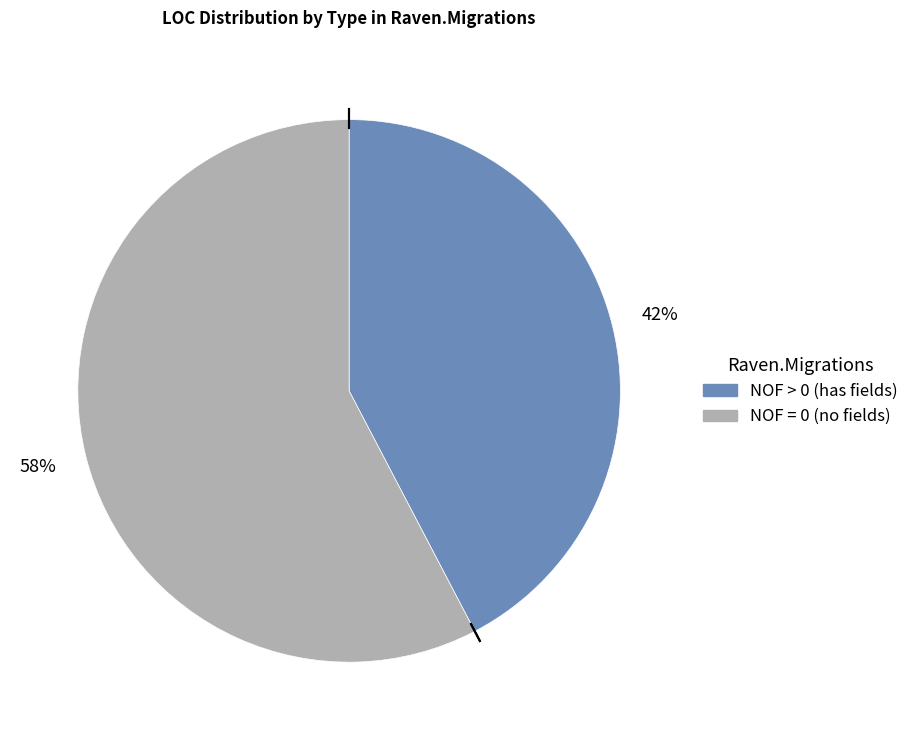

To the nearest percent, what is the average slice percentage?

50%